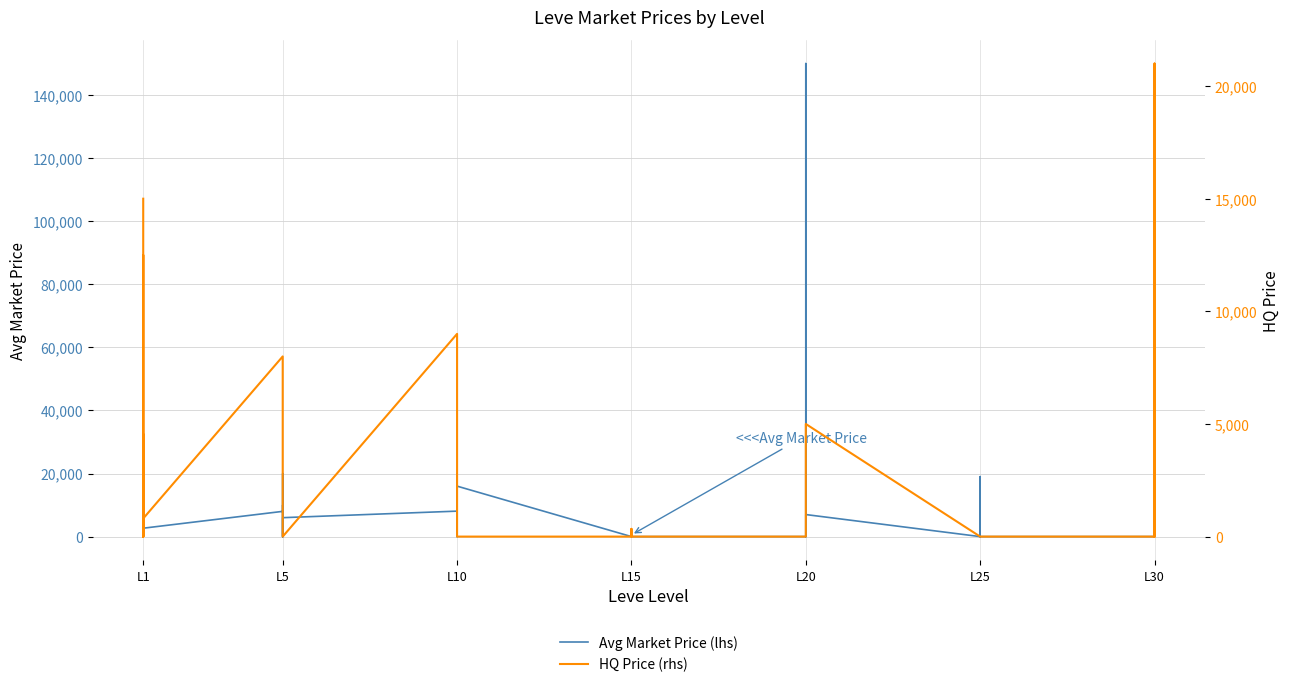

Does the chart display data point markers on the line(s)?

No